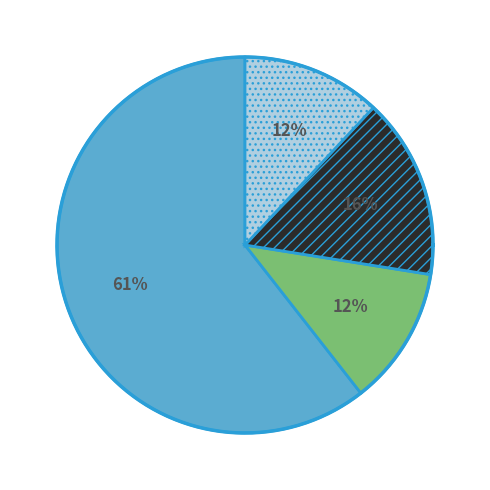

Count the number of slices in the pie.

4